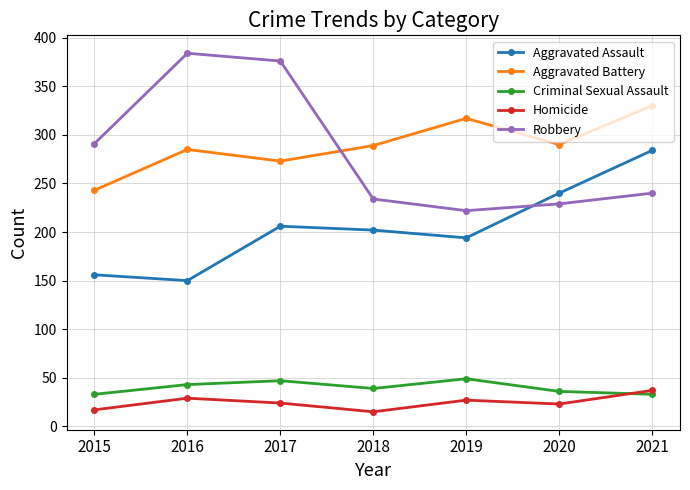

What is the greatest value displayed?

384